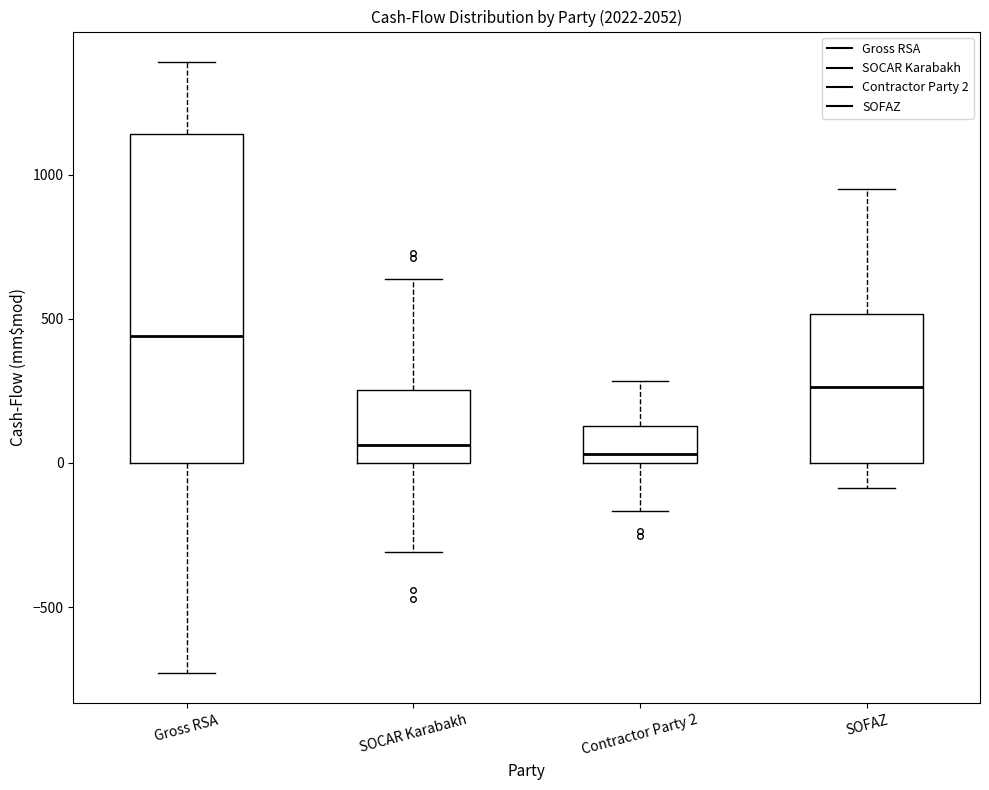

Where does the upper whisker of the box for SOCAR Karabakh end on the y-axis? The values are not printed on the chart, so give them approximately, as read against the axis.

650